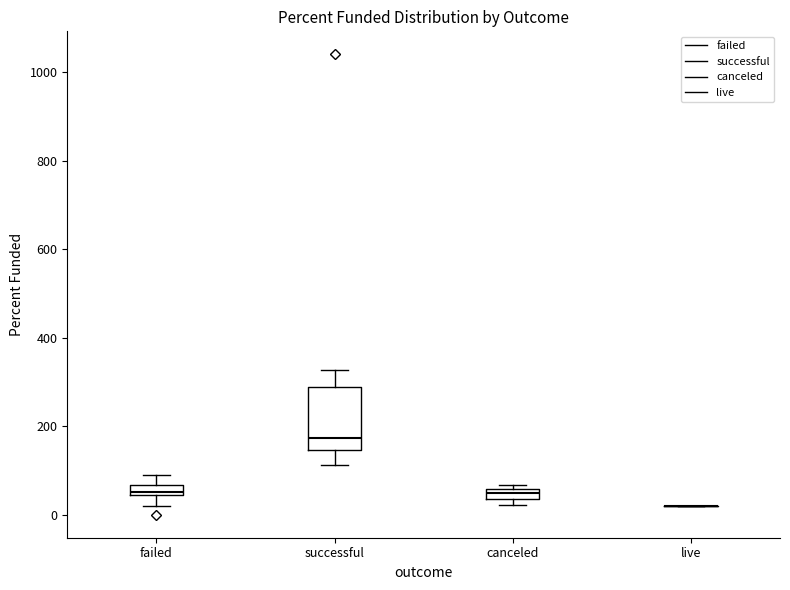

Where is the upper edge of the box for canceled on the y-axis? The values are not printed on the chart, so give them approximately, as read against the axis.

60